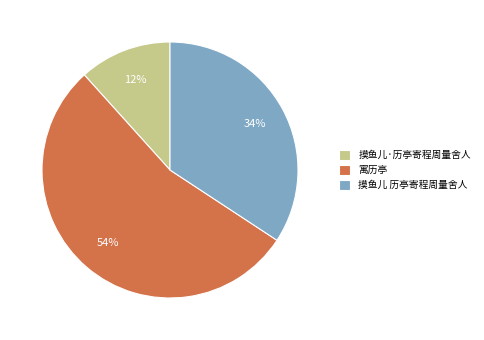

Is it true that 寓历亭 is 63% of the pie?

False